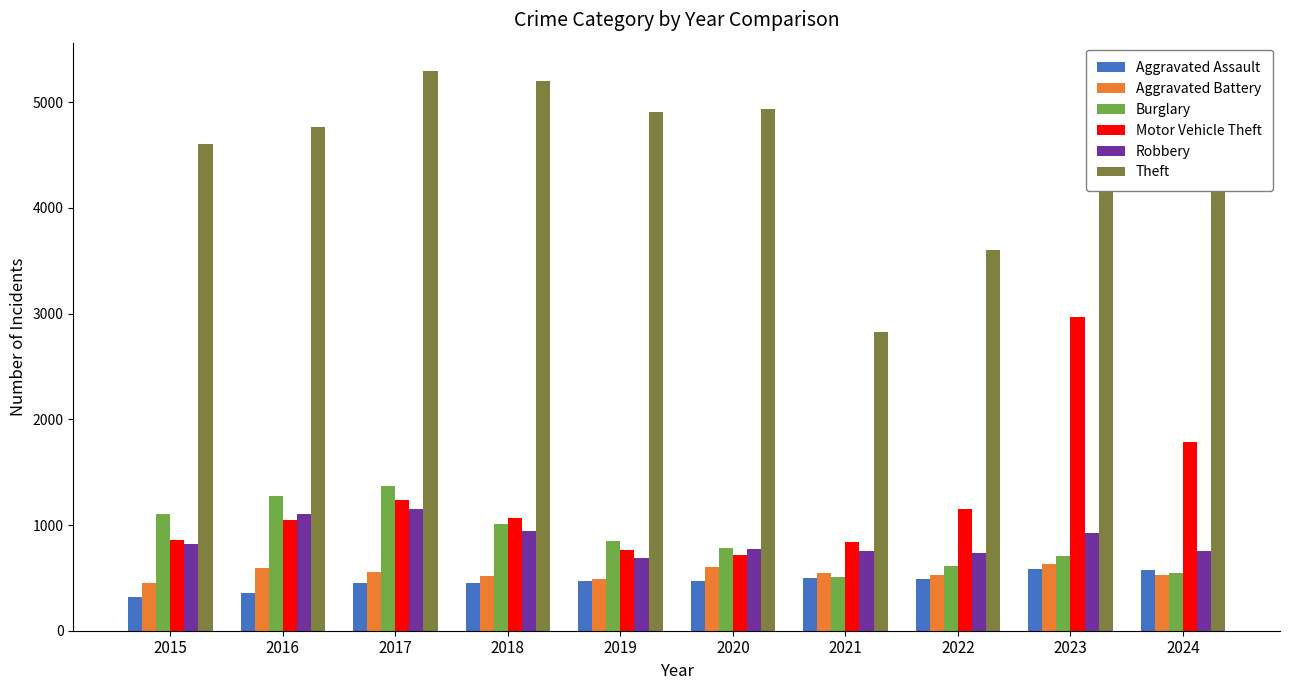

True or false: Aggravated Assault has a value of 453 at 2017.

True